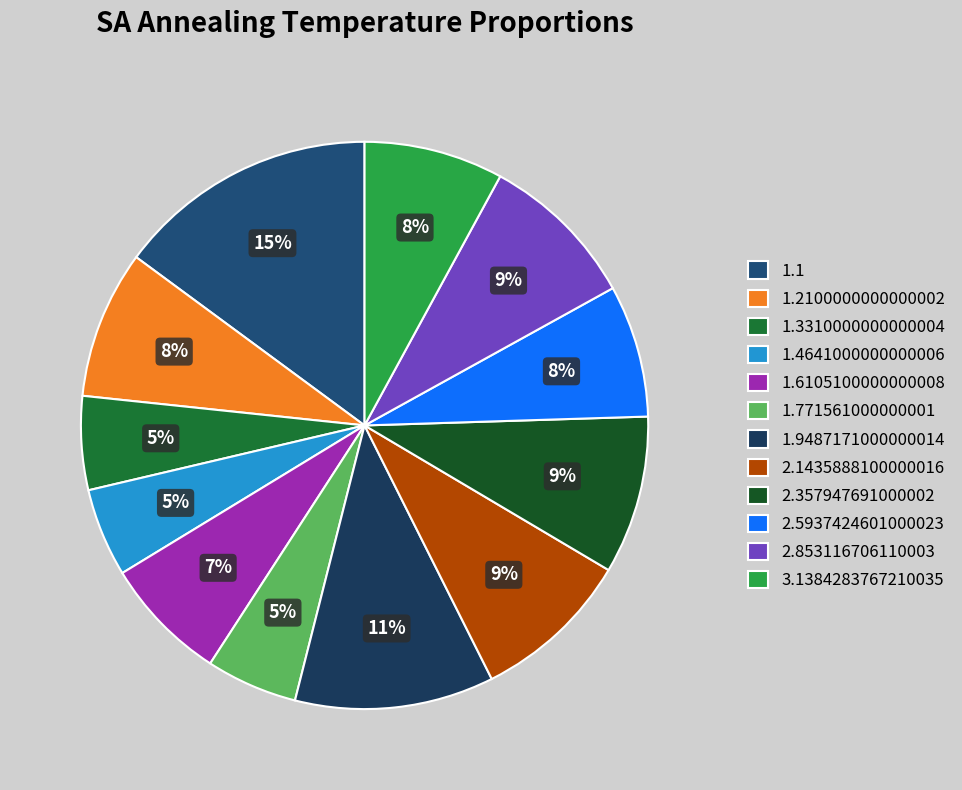

How many slices are in this pie chart?

12